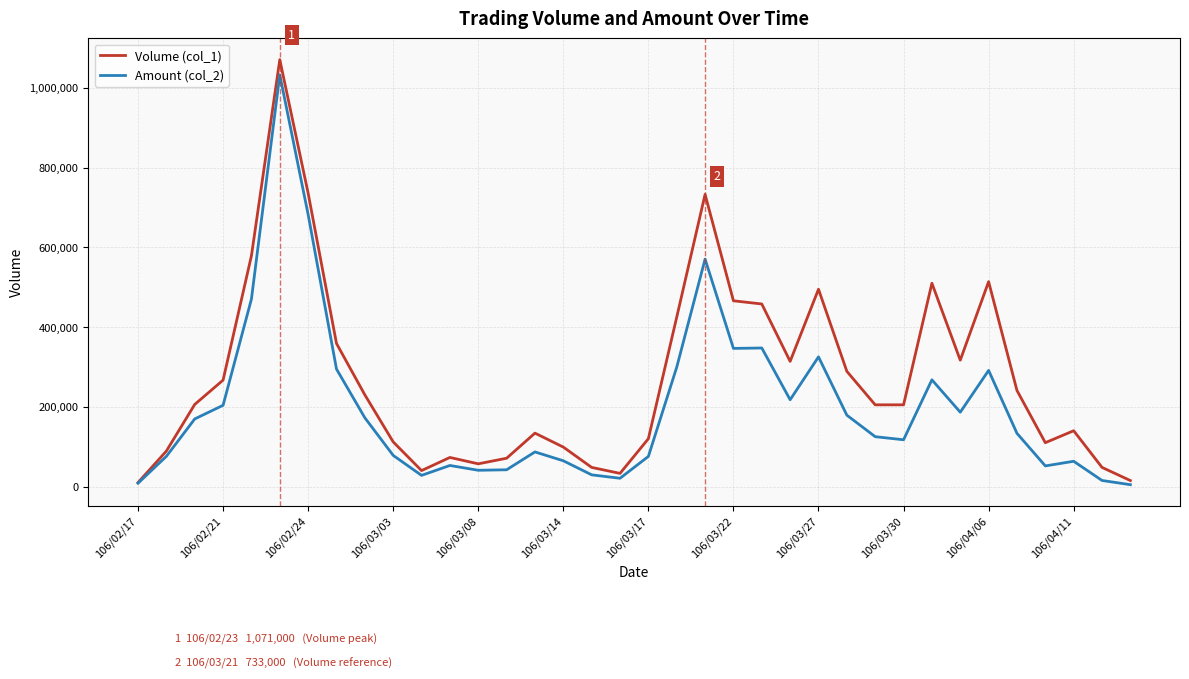

How many lines are shown in the chart?

2